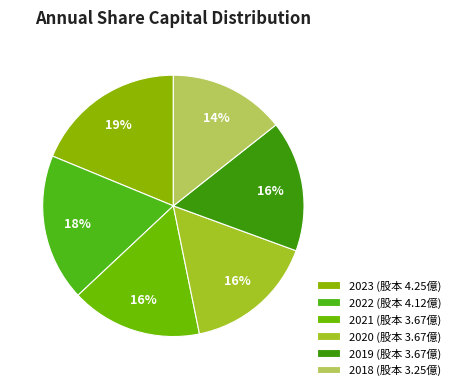

To the nearest percent, what is the combined percentage of 2019 and 2021?

32%